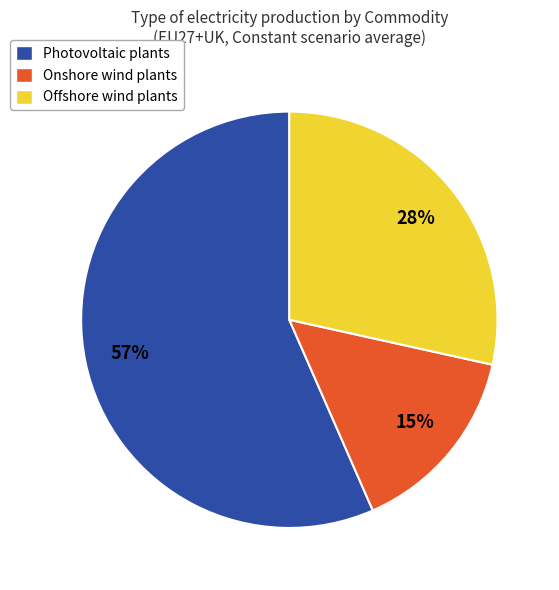

To the nearest percent, what is the difference between the largest and smallest slice percentages?

42%